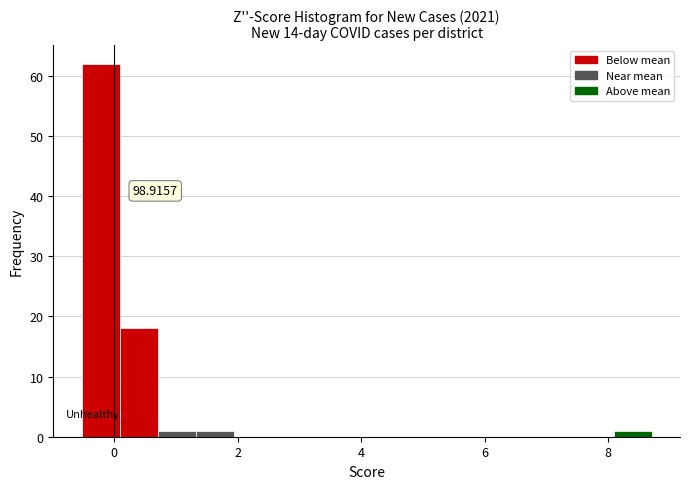

Around what value on the x-axis is the tallest bar? Give the approximate position of its centre, as read against the axis.

-0.2